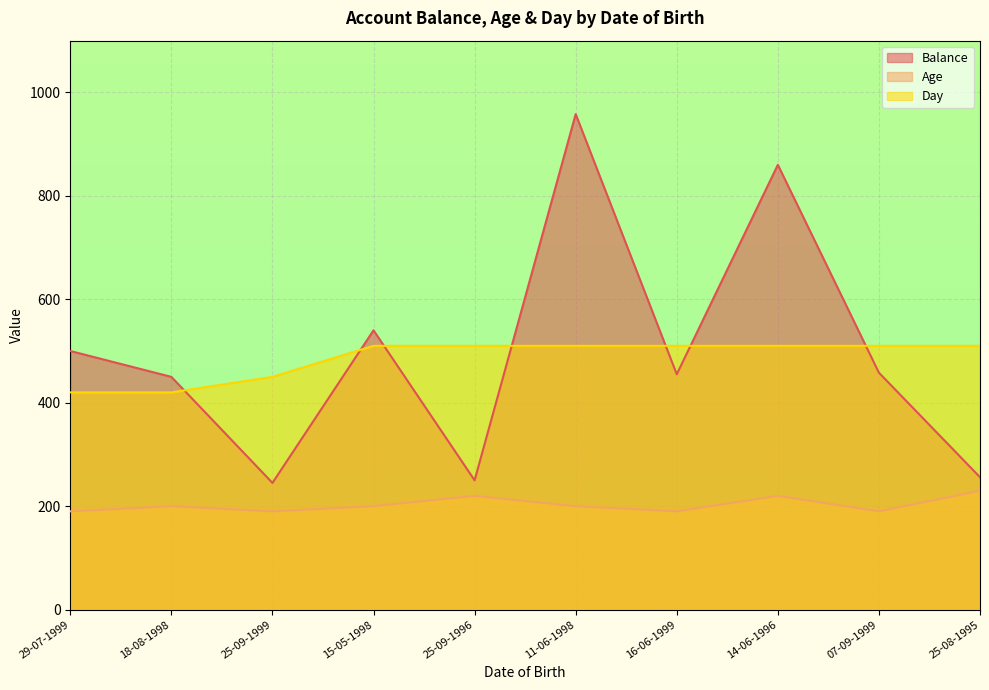

Reading left to right, transcribe all the data shown in this chart.

Balance: 500	450	245	540	250	958	455	860	458	256
Age: 190	200	190	200	220	200	190	220	190	230
Day: 420	420	450	510	510	510	510	510	510	510